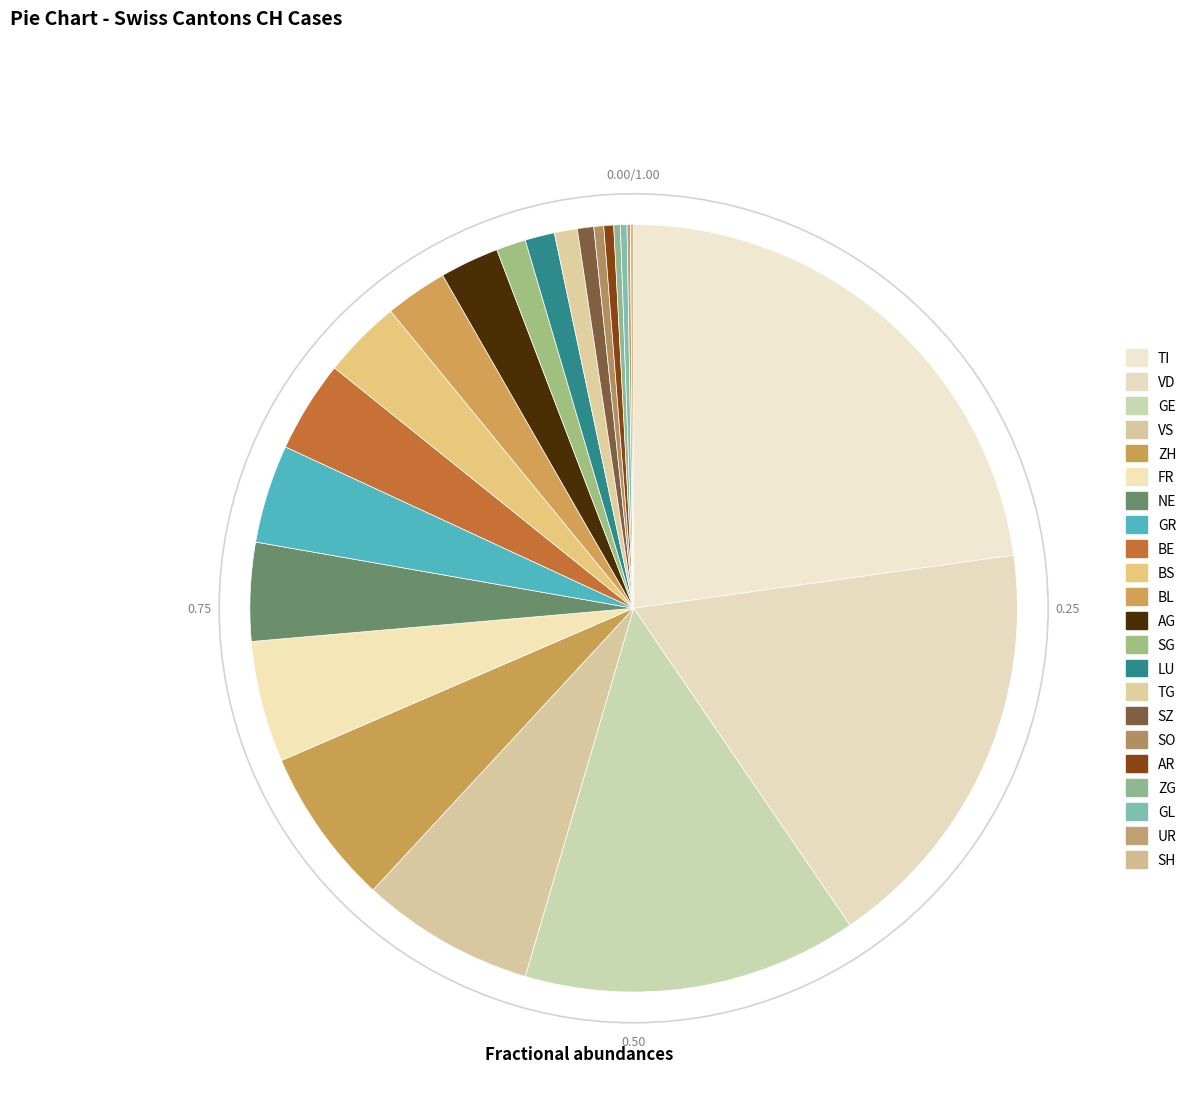

What is the largest slice in the pie chart?

TI